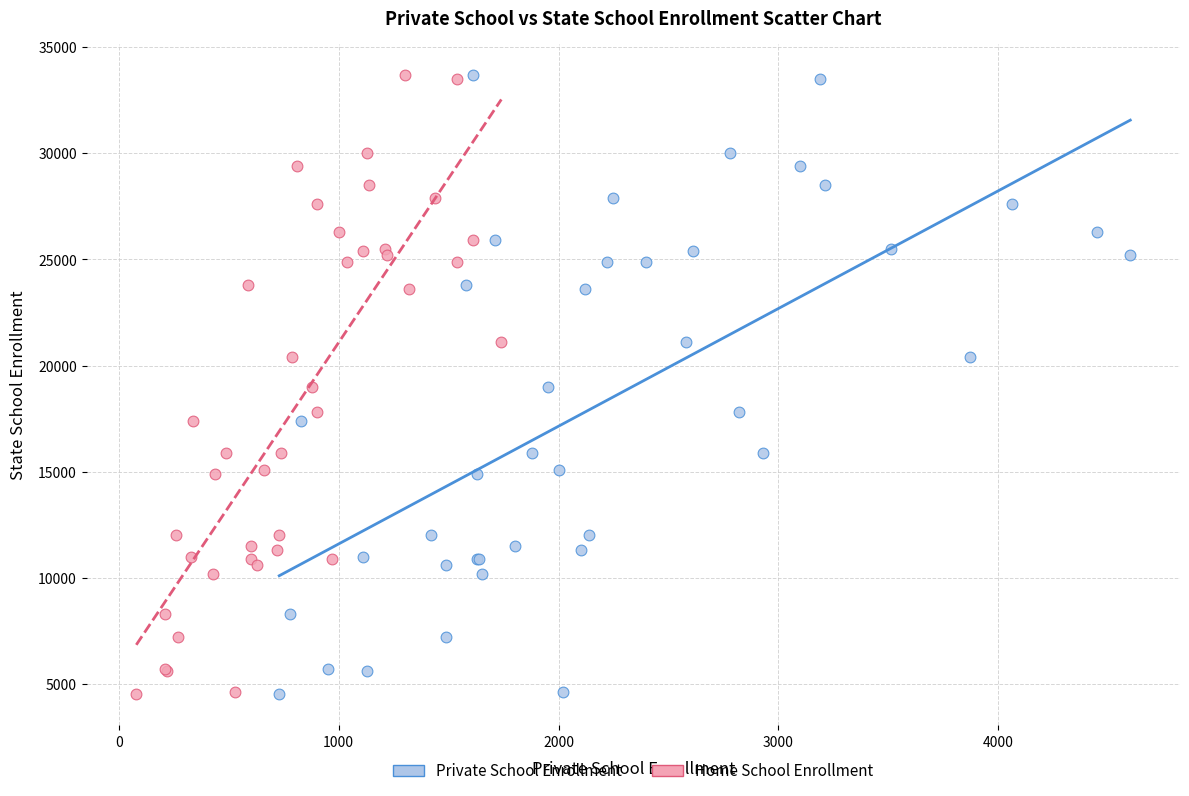

What are all the series names shown in the legend?

Private School Enrollment, Home School Enrollment